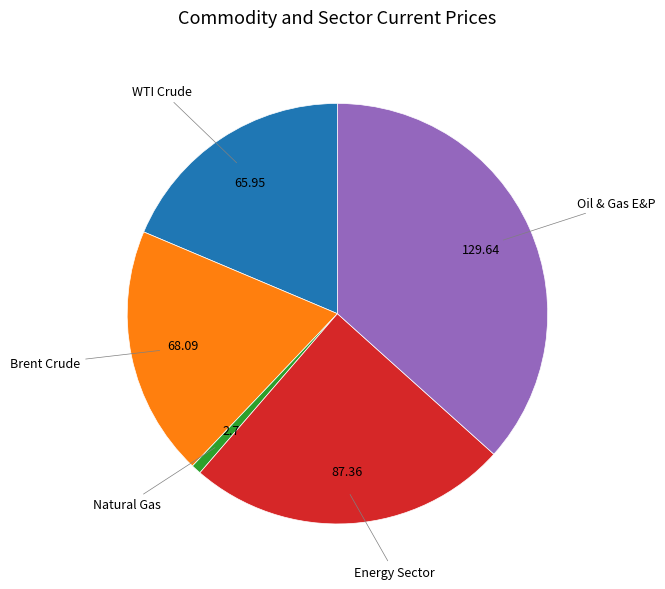

Does any single category account for the majority?

No